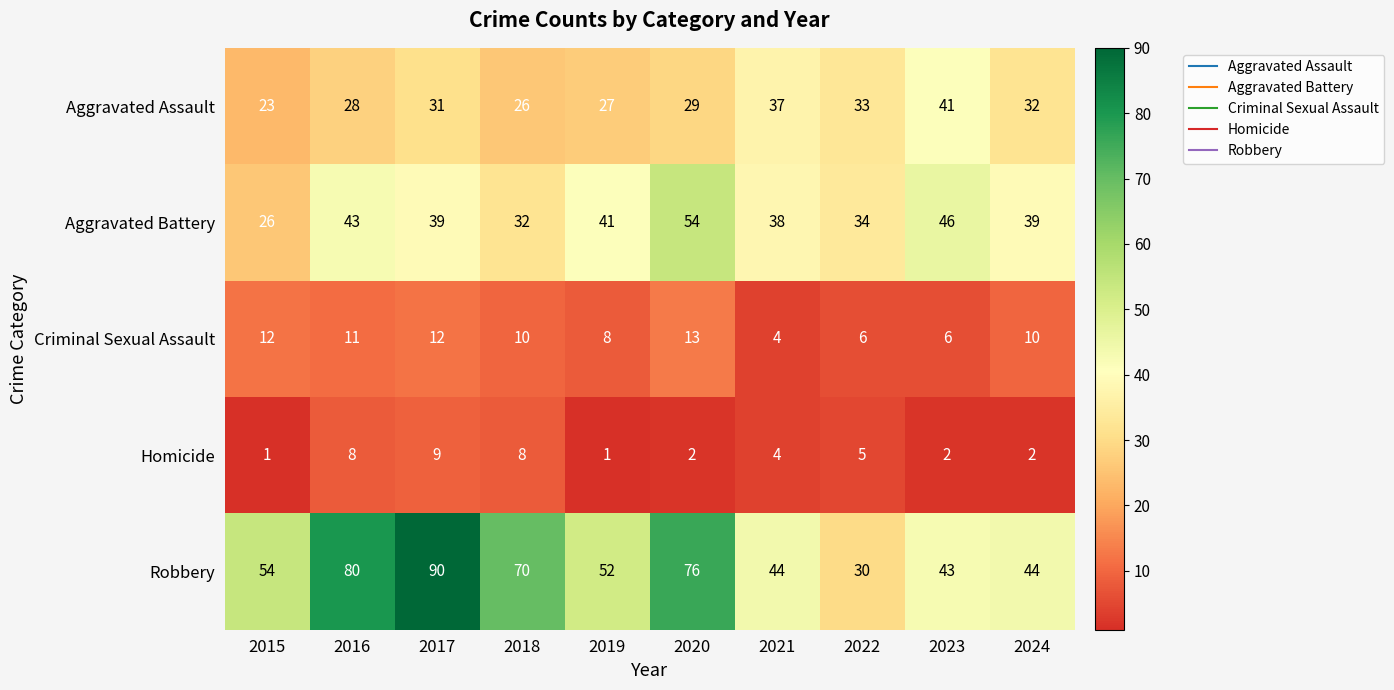

What is the maximum value for Aggravated Assault?

41